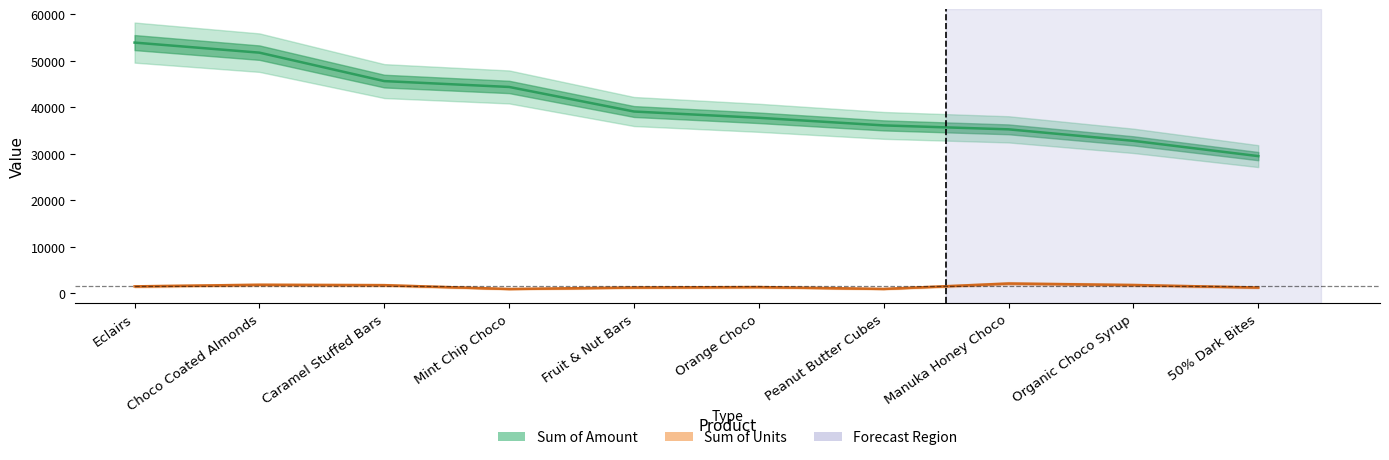

Reading left to right, what are all the values shown in this chart?

Sum of Amount: 53858	51695	45584	44324	39046	37695	36064	35217	32746	29463
Sum of Units: 1476	1818	1734	912	1230	1326	927	2088	1767	1227